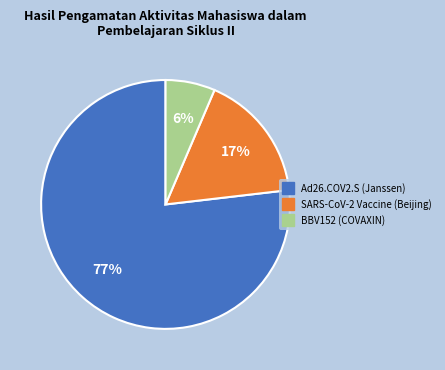

Is there a majority slice in this chart?

Yes